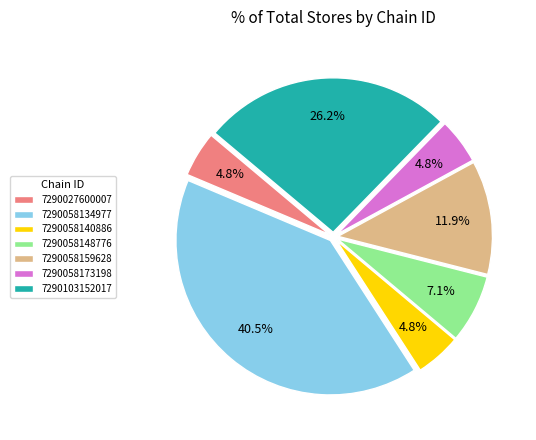

Approximately how many times larger is the value at 7290103152017 compared to 7290027600007?

5.5